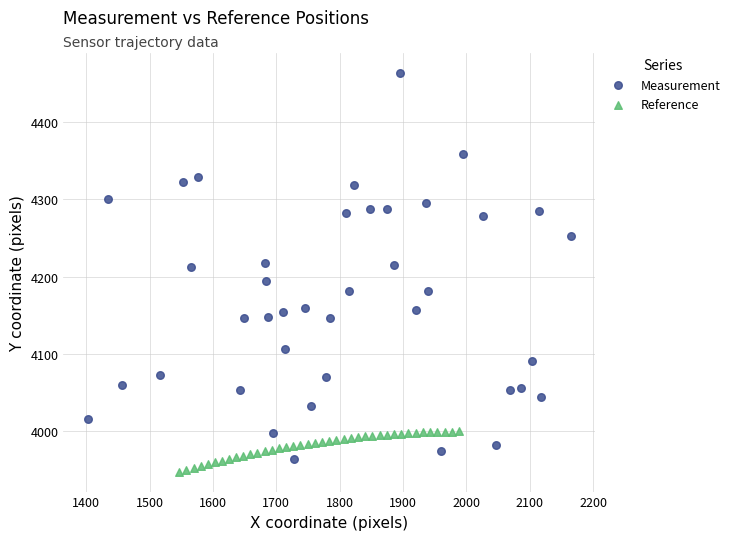

What are all the series names shown in the legend?

Measurement, Reference